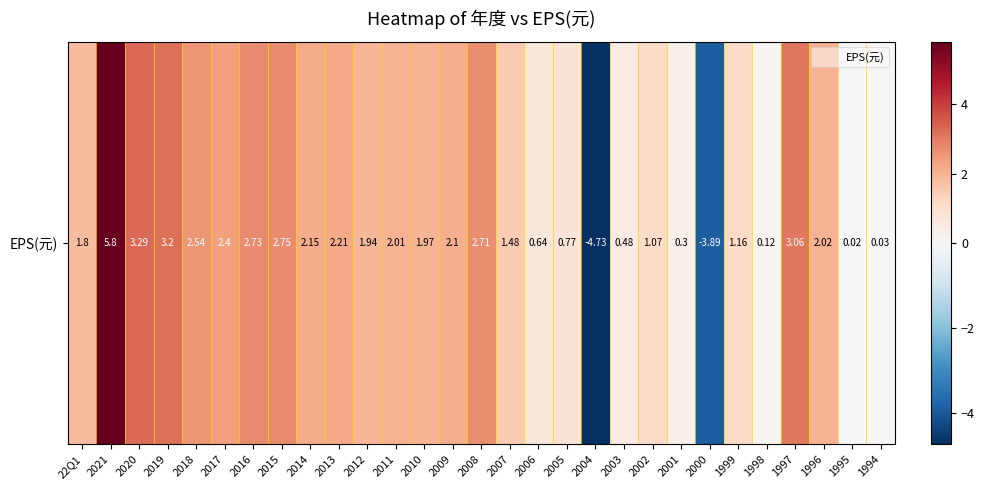

What is the minimum value shown in the chart?

-4.7